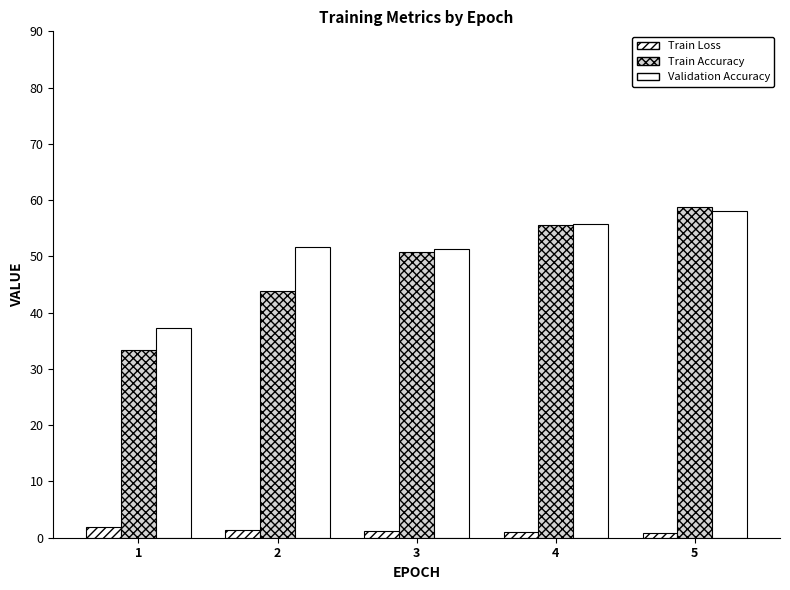

What is the value of the Train Accuracy bar at the 5th from the left?

58.8